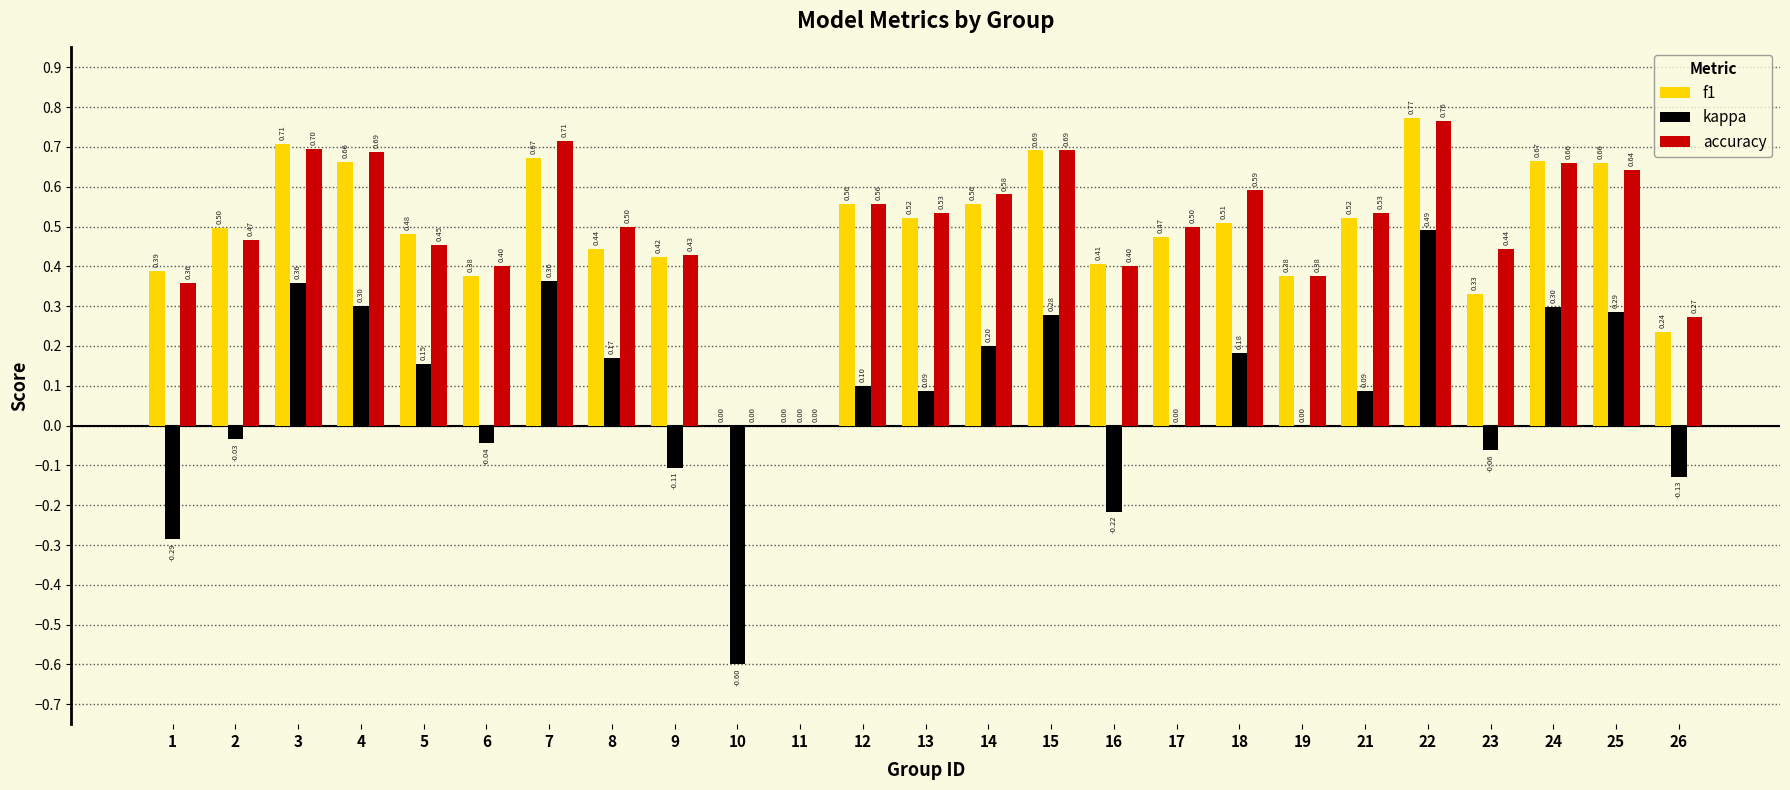

Count the number of categories in the chart.

25